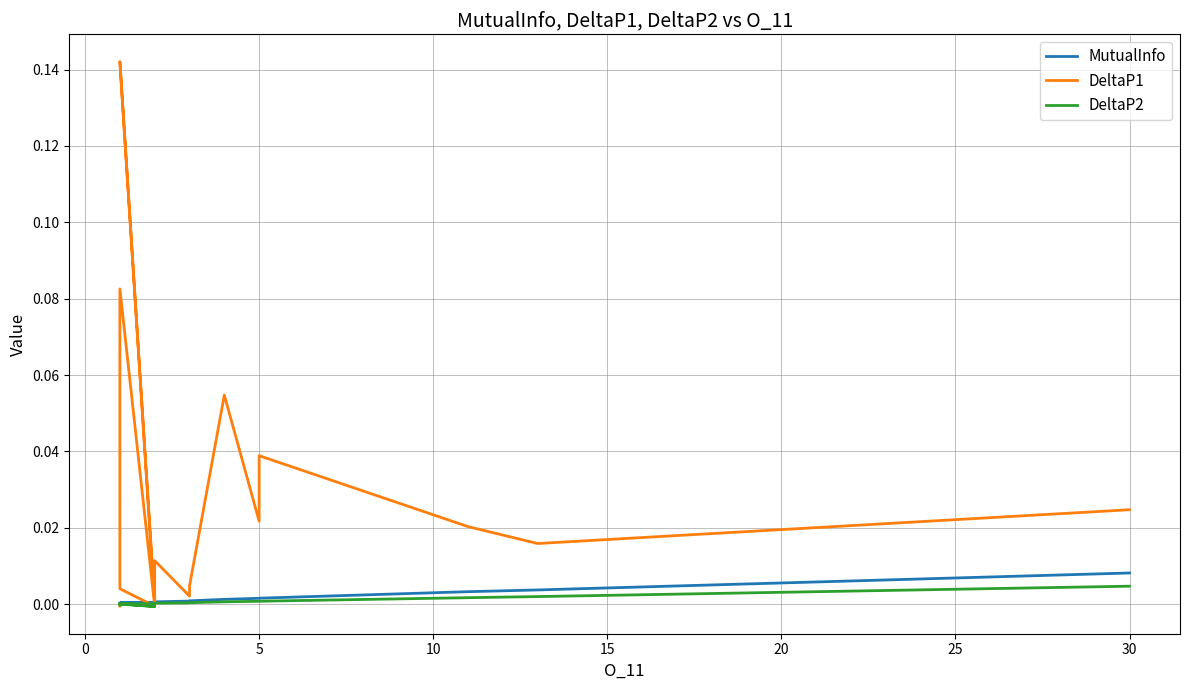

How many values in DeltaP1 are below zero?

4